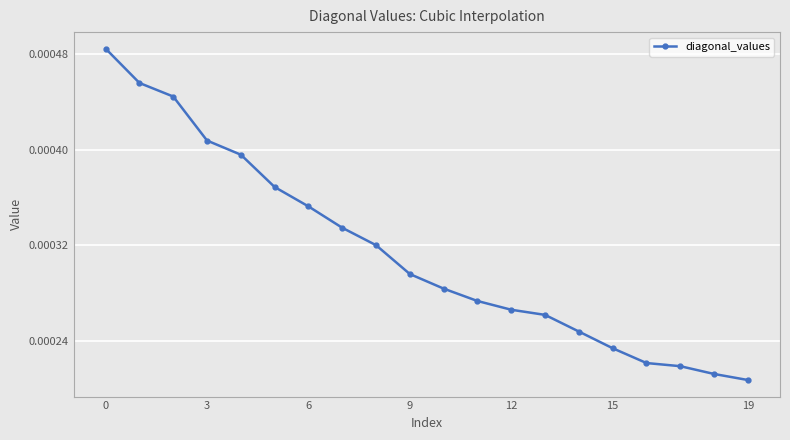

How many values are between 0 and 1?

20